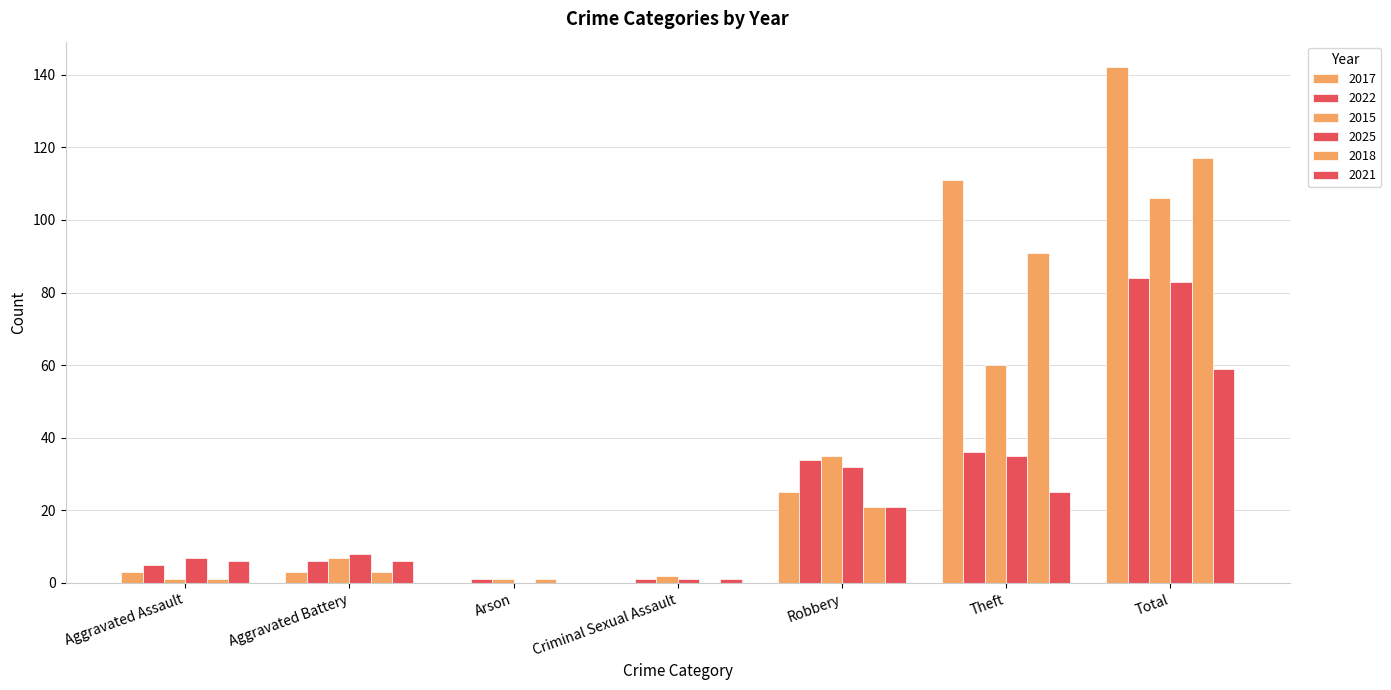

What is the difference between the highest and lowest values at Total?

83